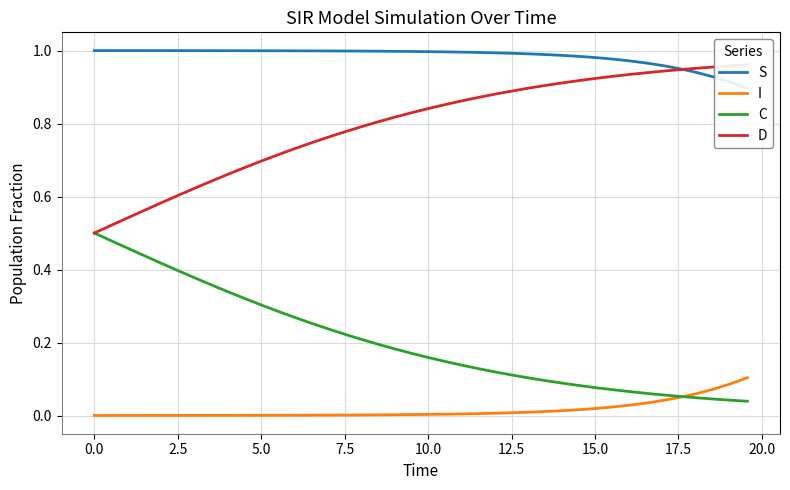

Which series has the largest total across all categories?

S